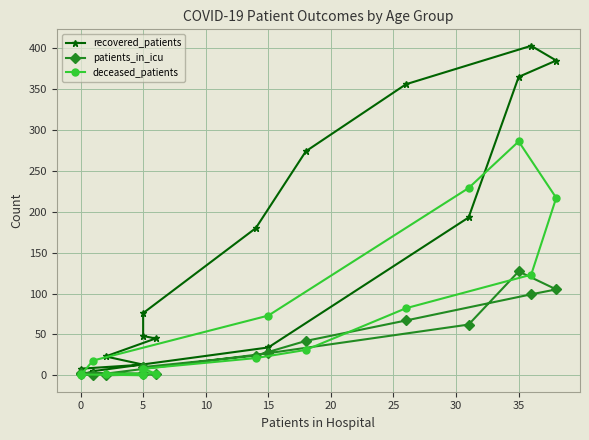

Count the number of categories in the chart.

16